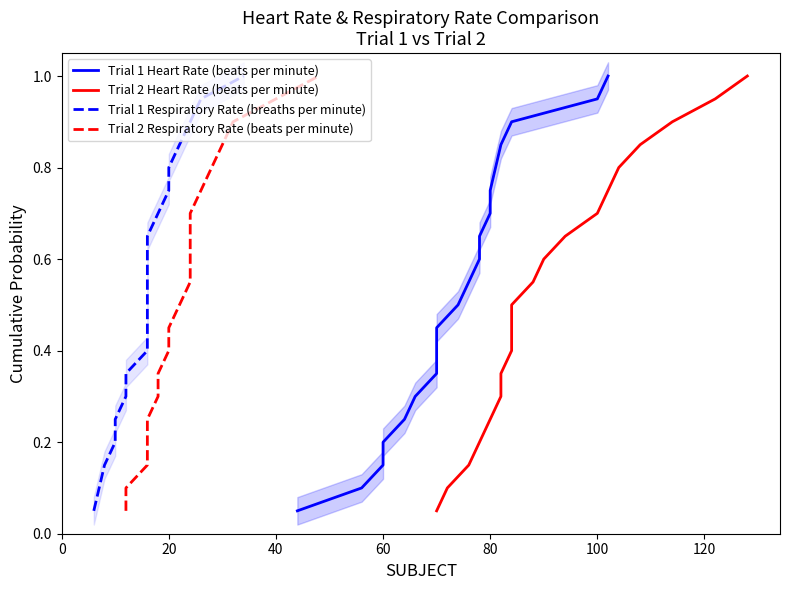

What is the average value of the Trial 2 Respiratory Rate (beats per minute) series?

0.5